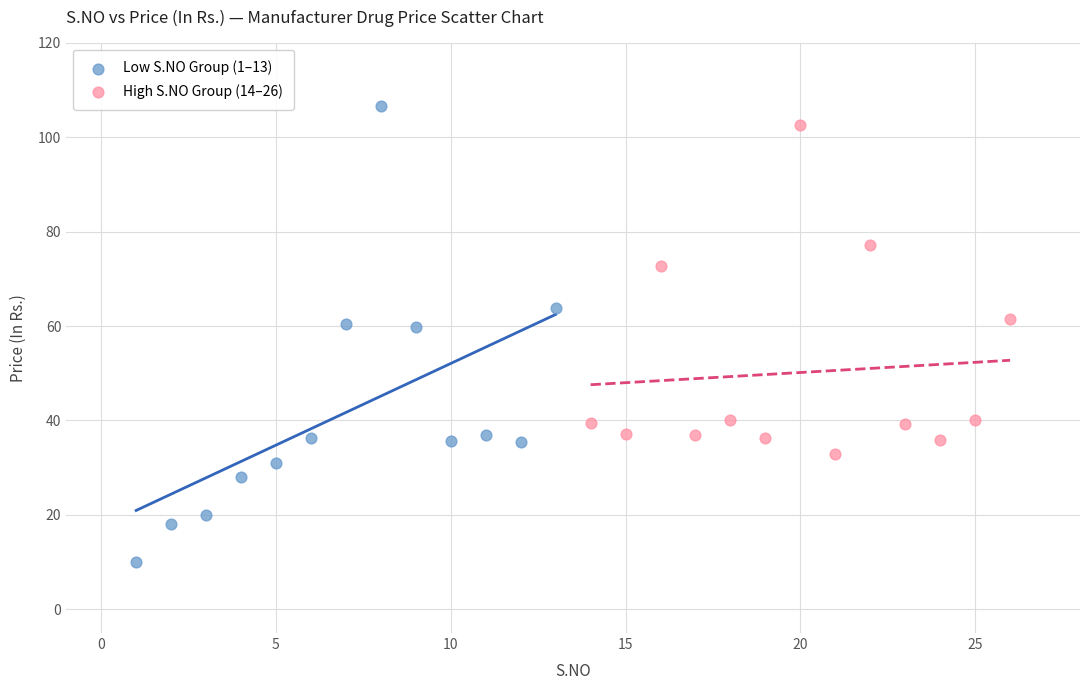

What are all the series names shown in the legend?

Low S.NO Group (1–13), High S.NO Group (14–26)